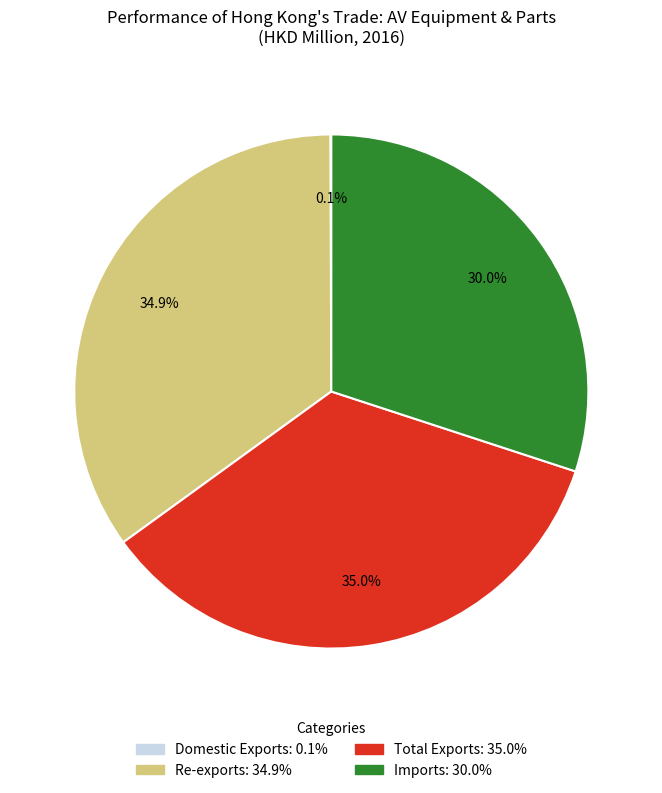

Is there any slice that represents more than half of the pie?

No